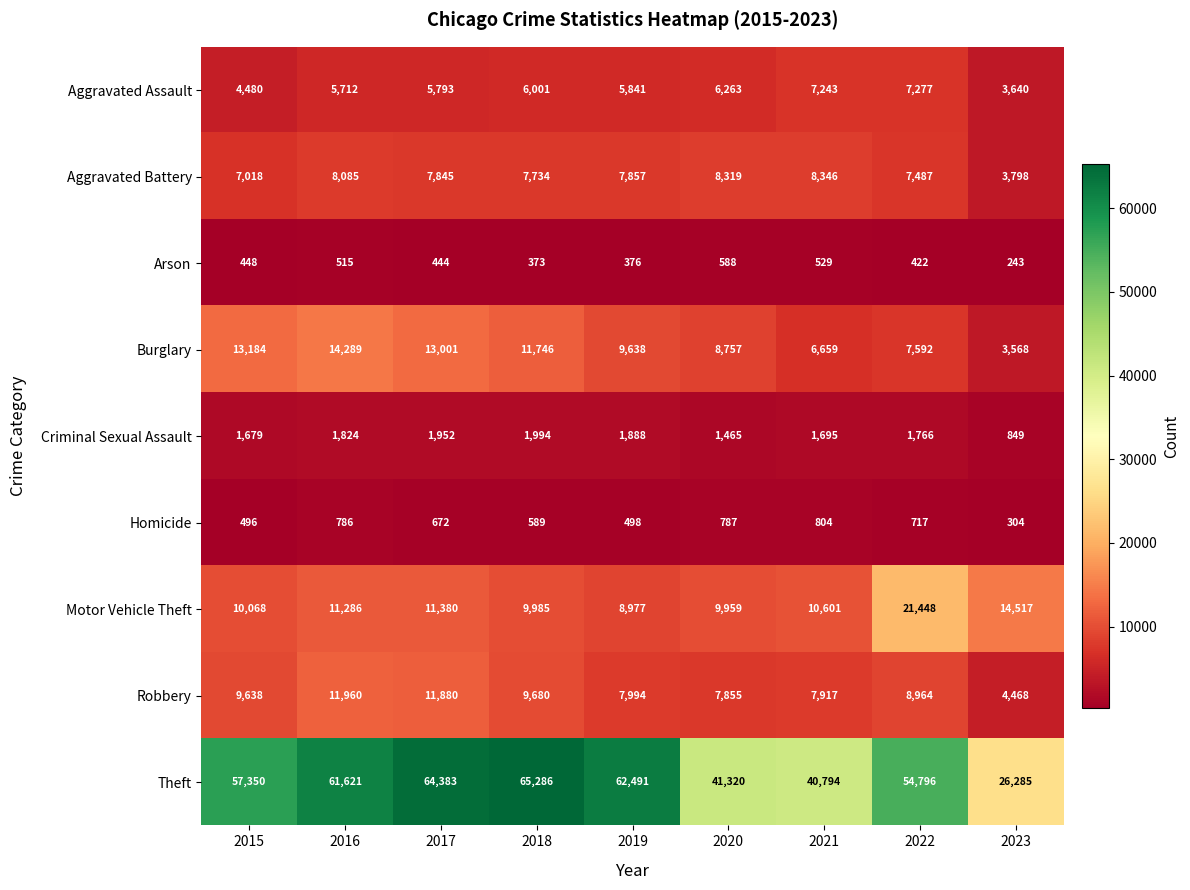

Count the number of data series in this chart.

9